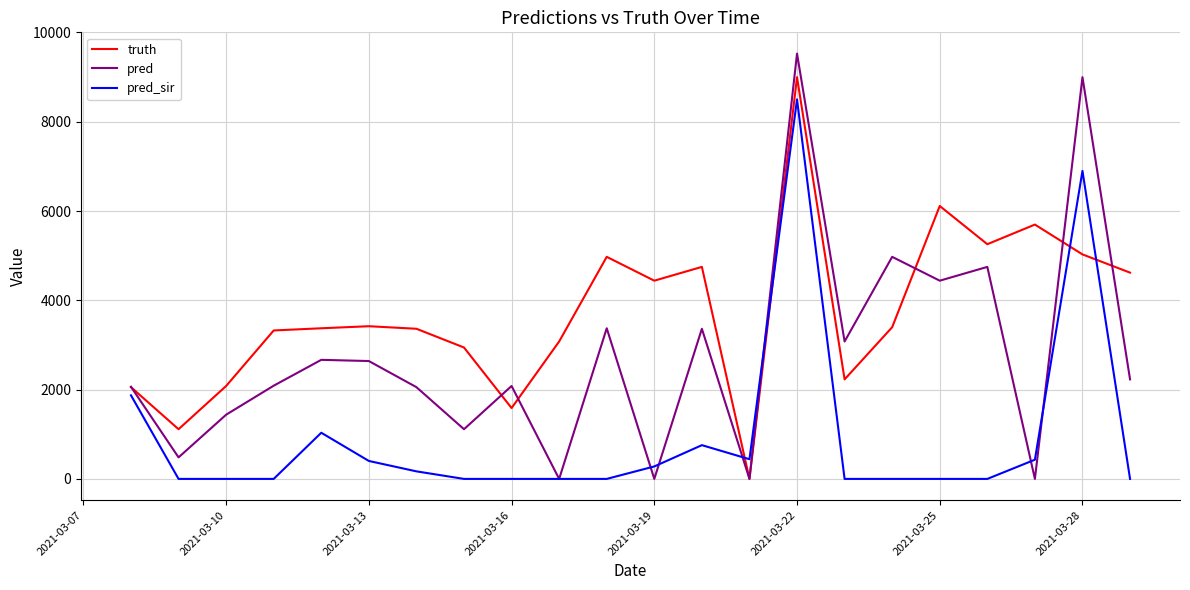

List the series in order of their overall mean, highest first.

truth, pred, pred_sir